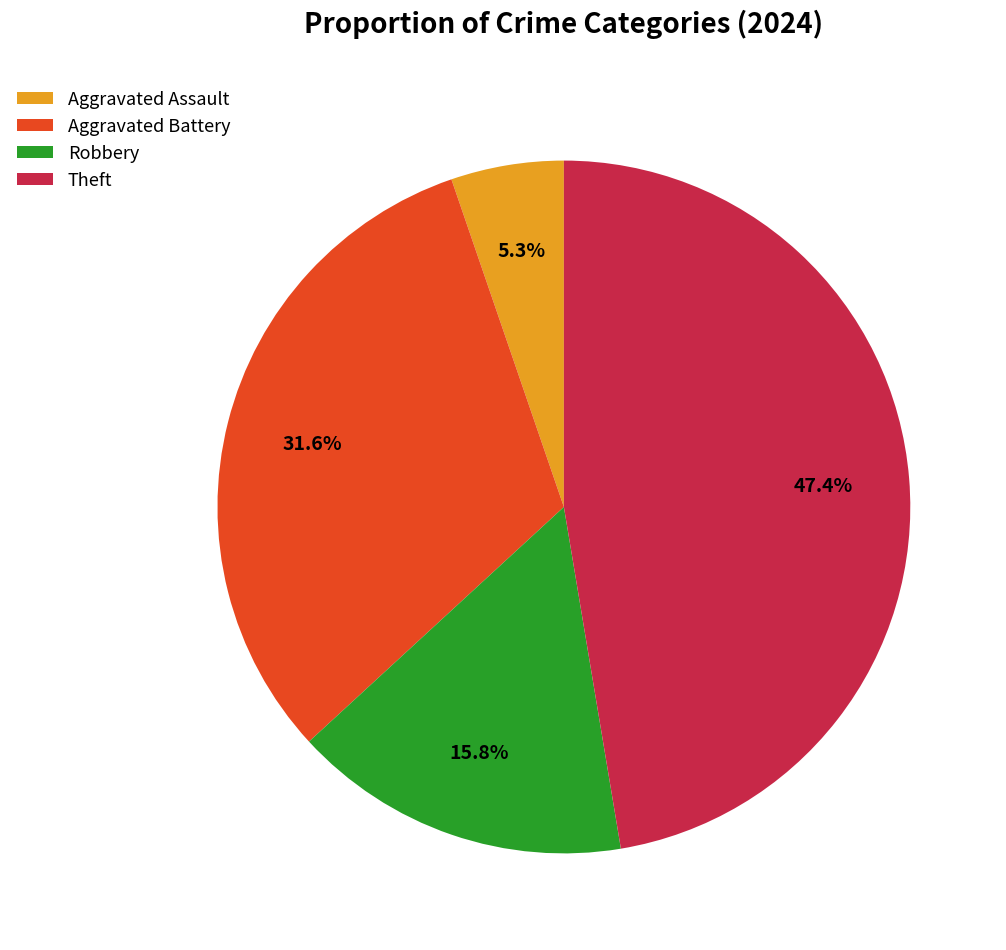

Count the number of slices in the pie.

4